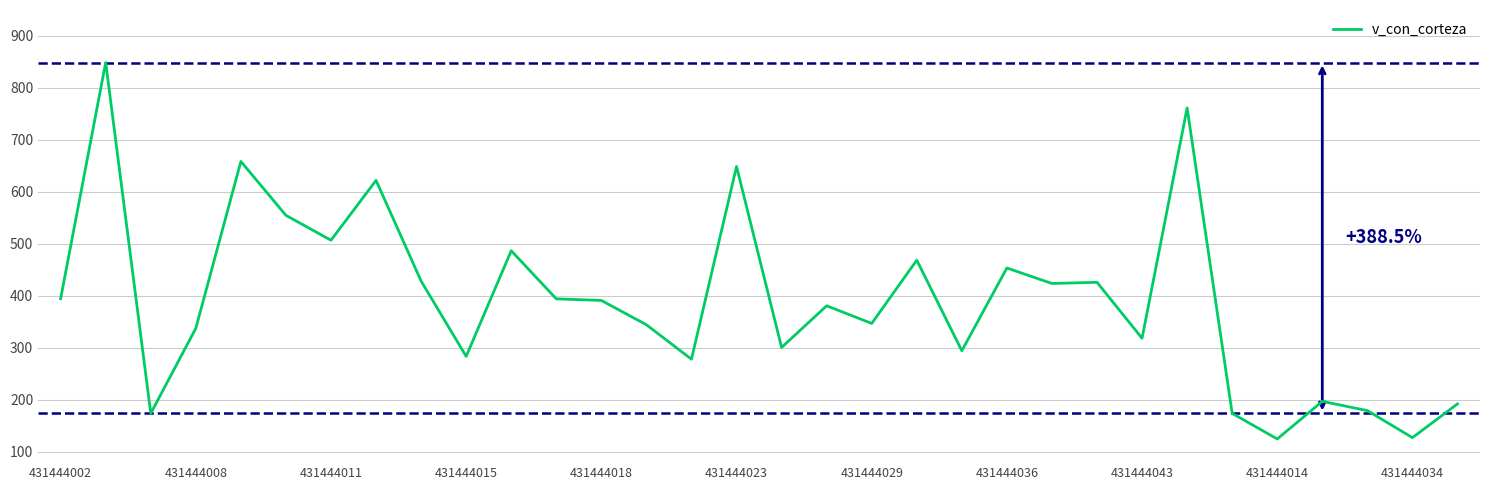

What is the minimum value shown in the chart?

124.6